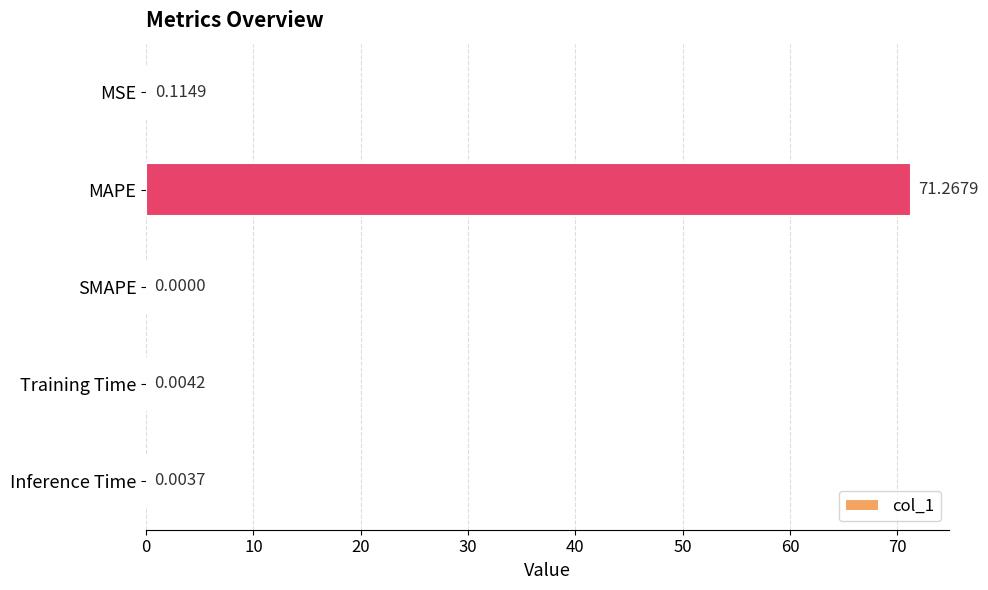

Between SMAPE and Inference Time, which is larger?

Inference Time